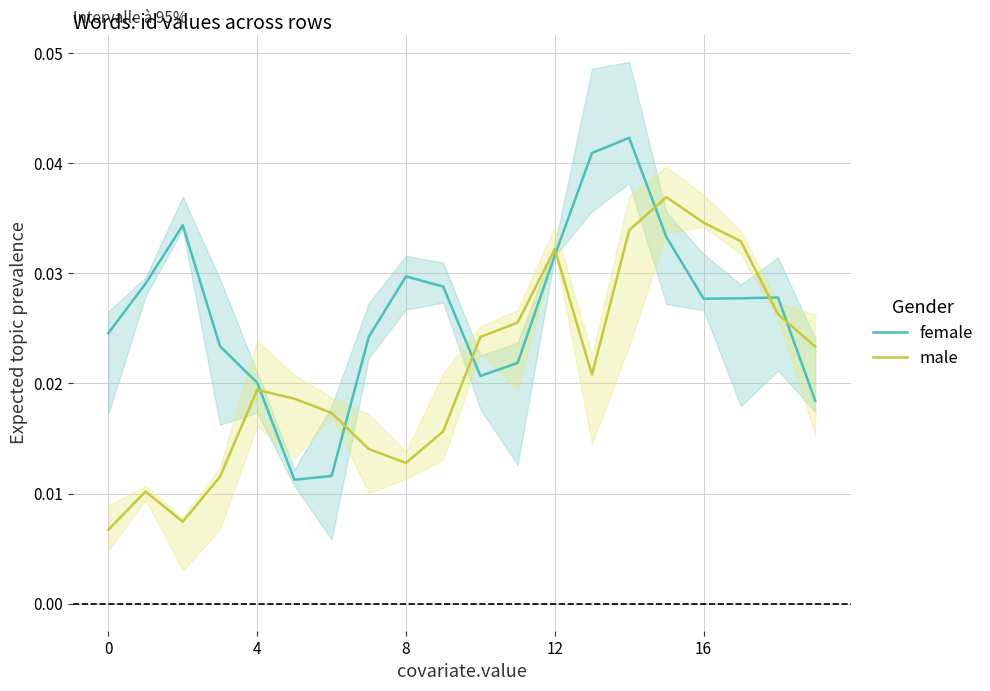

True or false: male has a value of 0.0 at 7.

True